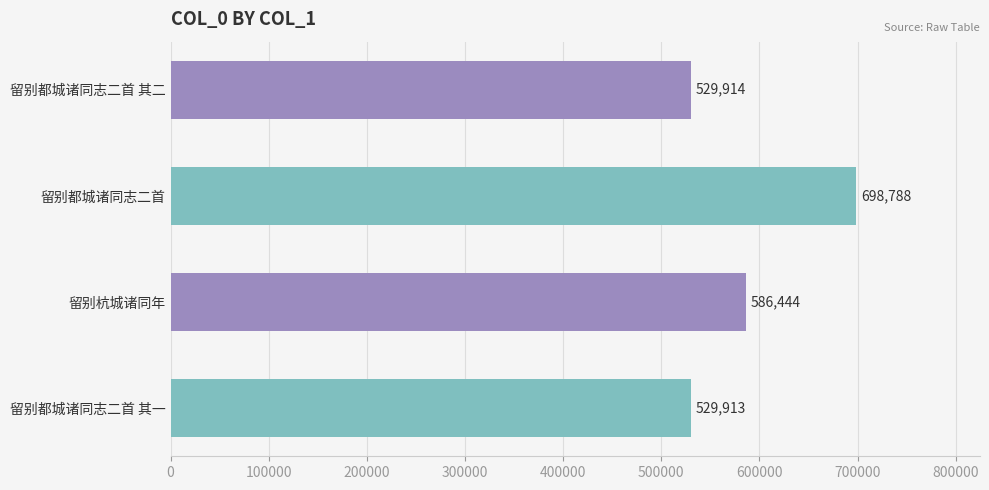

At which label is the value closest to 614350?

留别杭城诸同年